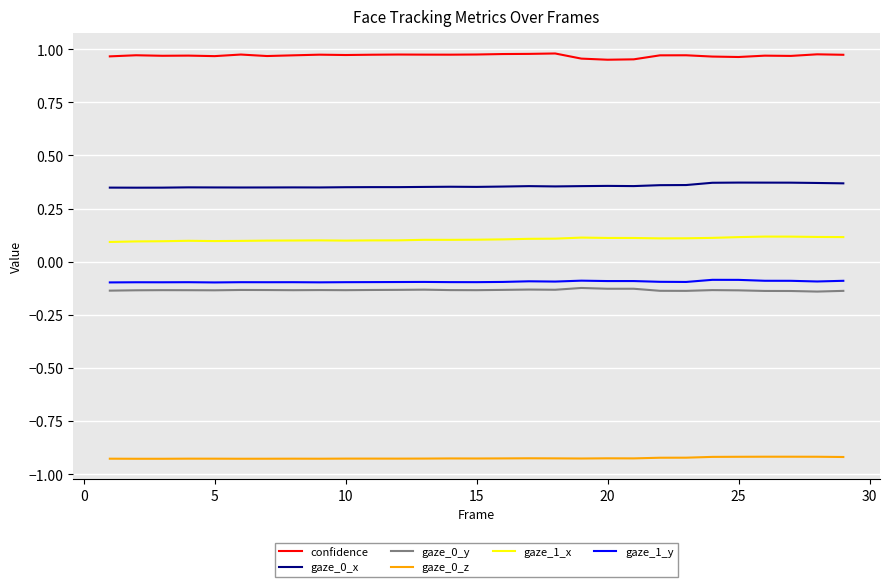

True or false: confidence and gaze_0_x intersect in this chart.

False